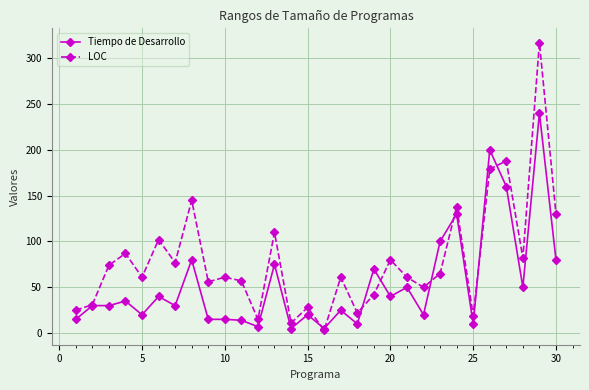

List the series in order of their overall mean, highest first.

LOC, Tiempo de Desarrollo